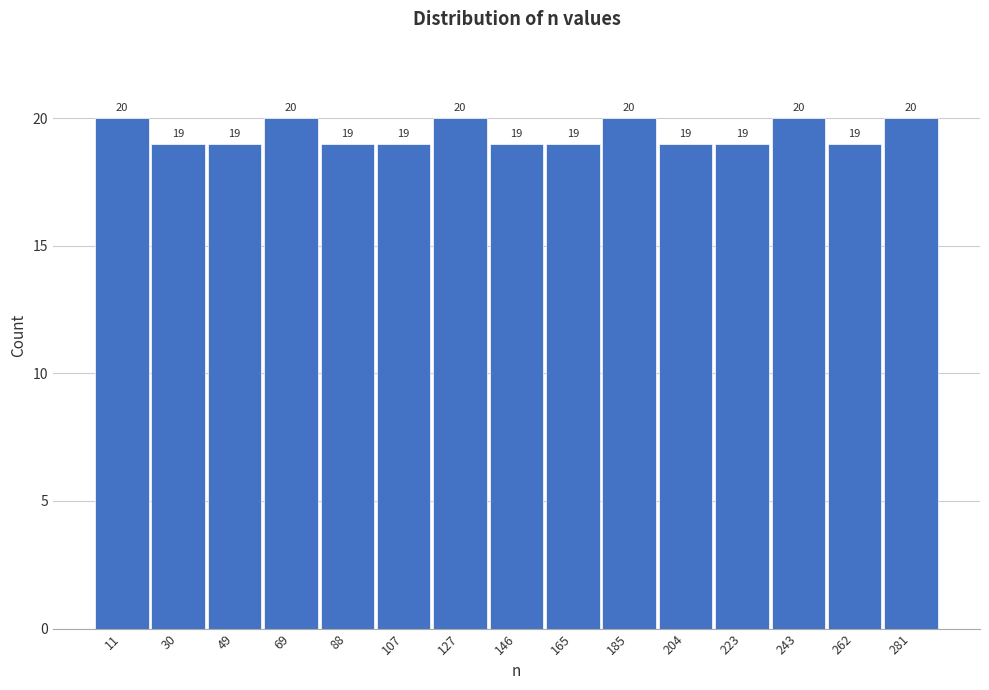

What is the height of the bar covering 214 to 234 on the x-axis? The bar edges are not printed on the chart, so give them approximately, as read against the axis.

19